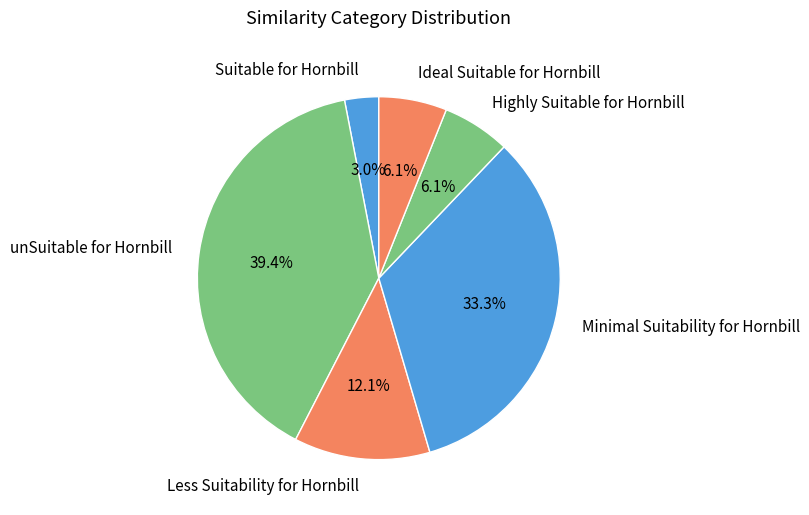

What is the ratio of the value at unSuitable for Hornbill to the value at Highly Suitable for Hornbill?

6.5